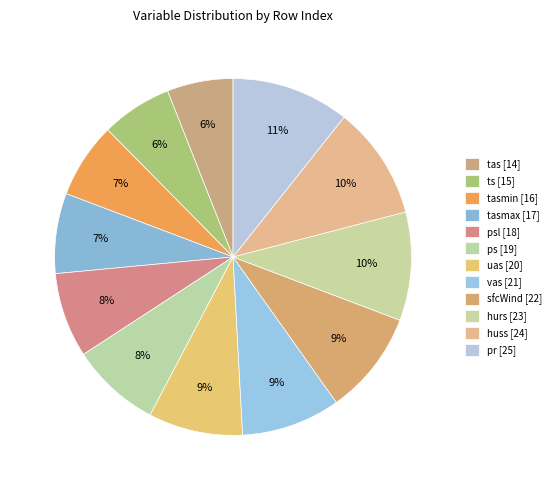

To the nearest percent, what is the difference between the largest and smallest slice percentages?

5%